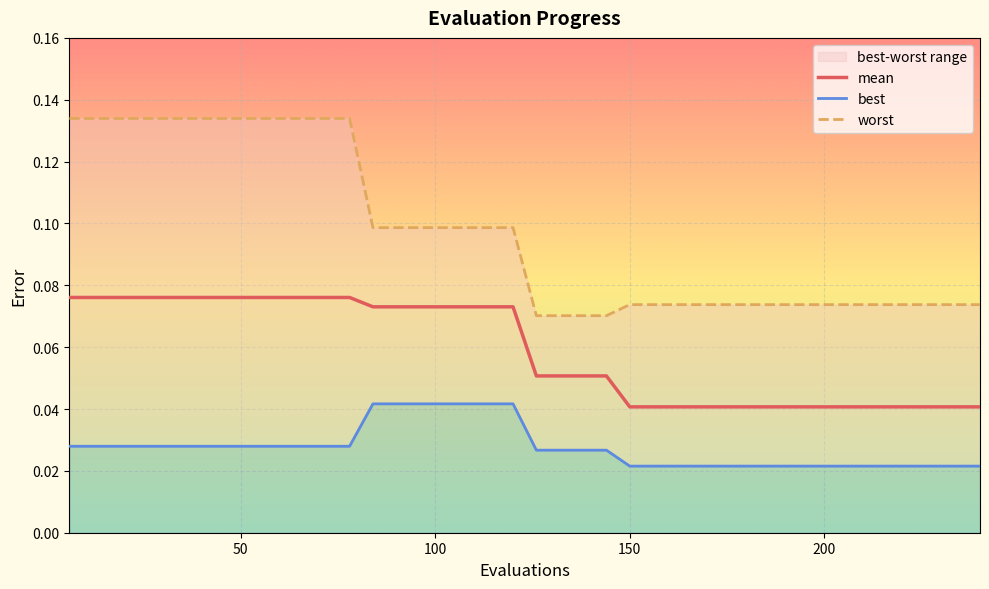

Rank the categories by worst value from lowest to highest.

126, 132, 138, 144, 150, 156, 162, 168, 174, 180, 186, 192, 198, 204, 210, 216, 222, 228, 234, 240, 84, 90, 96, 102, 108, 114, 120, 6, 12, 18, 24, 30, 36, 42, 48, 54, 60, 66, 72, 78